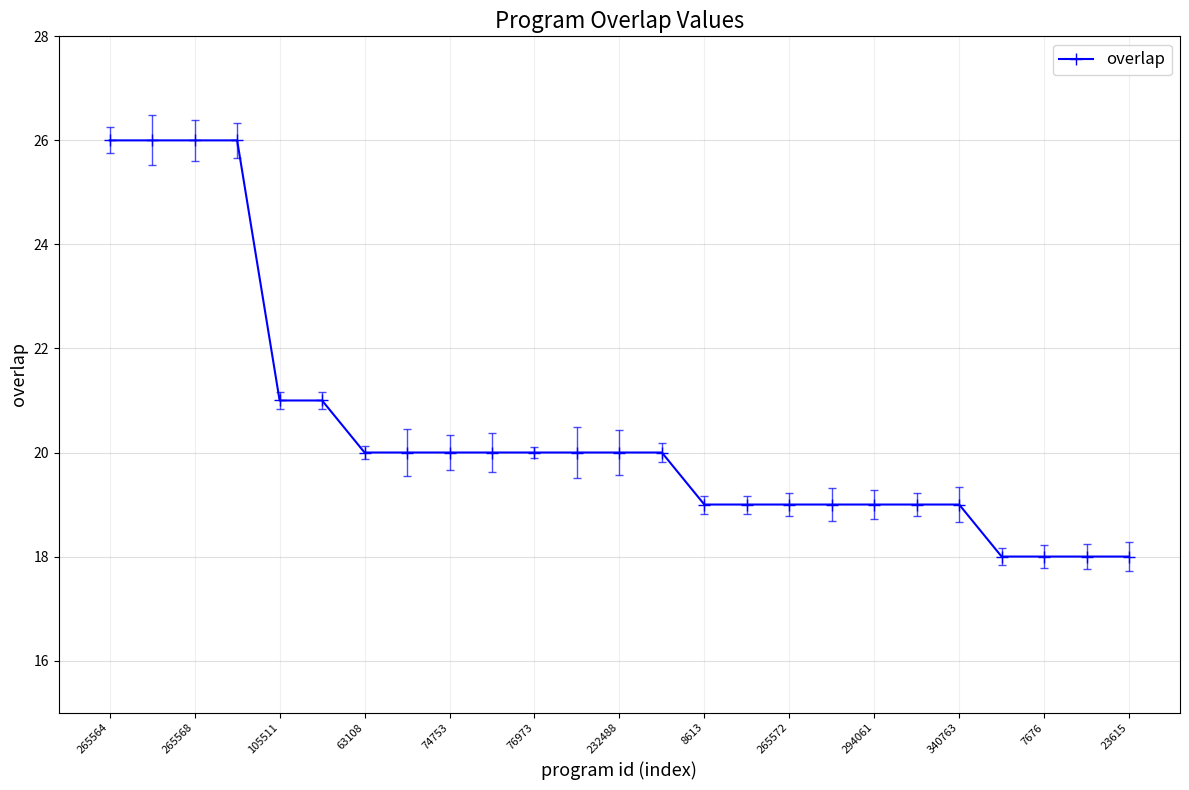

What is the difference between the maximum and minimum values?

8